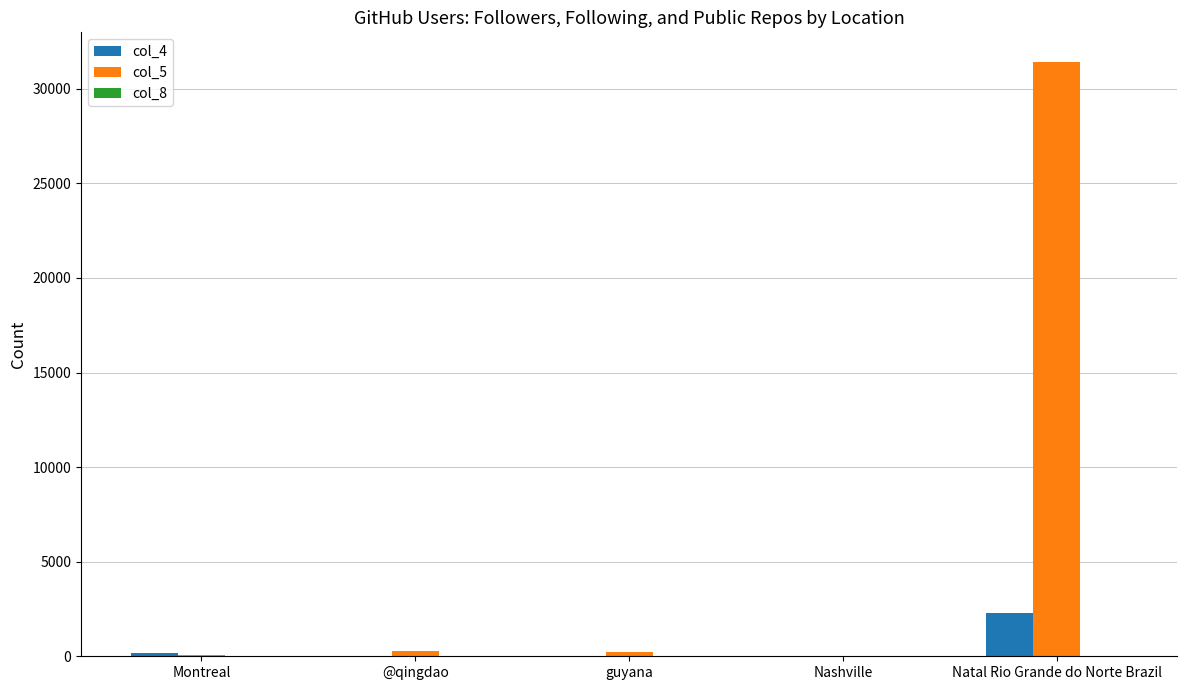

Is it true that col_4 equals 2283 at Natal Rio Grande do Norte Brazil?

True